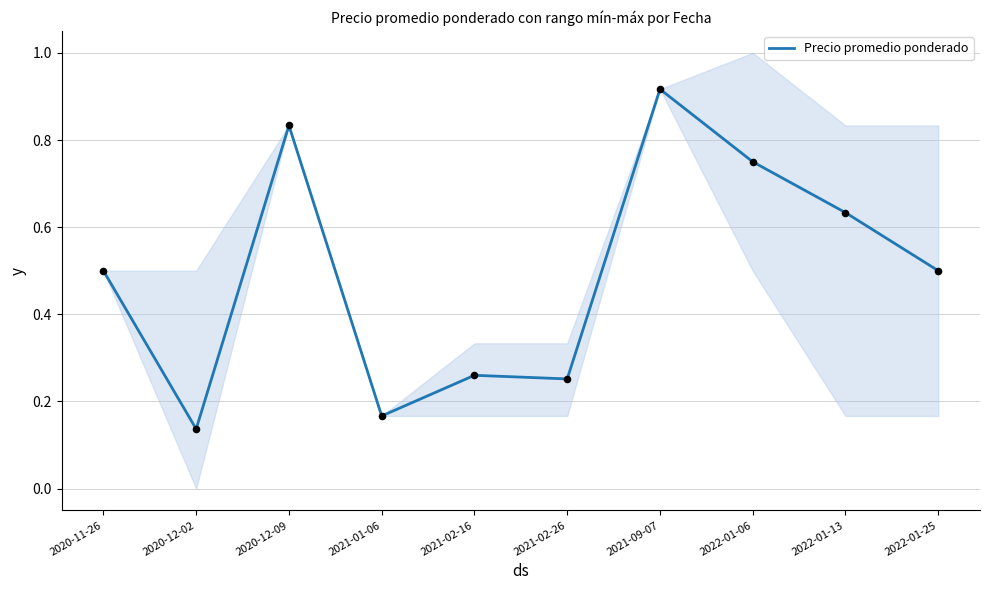

Which has a higher value, 2020-12-02 or 2021-02-26?

2021-02-26